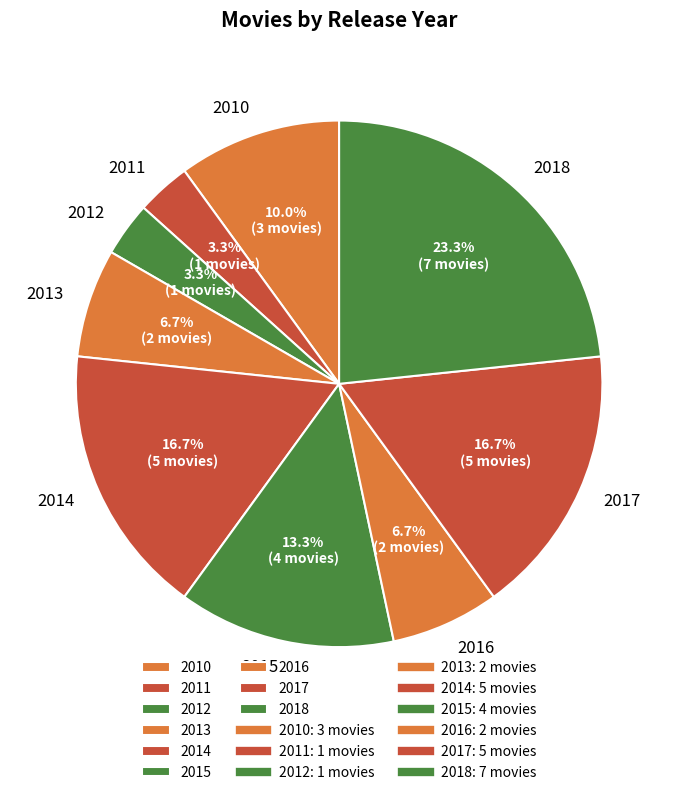

To the nearest percent, what is the difference between the 2013 and 2010 slice percentages?

3%